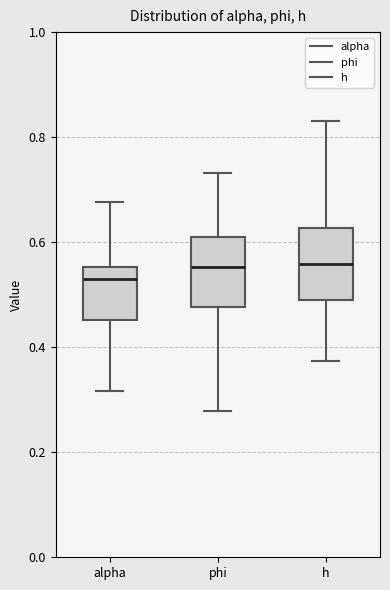

Reading left to right, read every box against the y-axis: the position of its median line, the range the box covers, and the ends of its whiskers. The values are not printed on the chart, so give them approximately, as read against the axis.

alpha: median 0.52, box 0.46 to 0.56, whiskers 0.32 to 0.68
phi: median 0.56, box 0.48 to 0.60, whiskers 0.28 to 0.74
h: median 0.56, box 0.50 to 0.62, whiskers 0.38 to 0.84